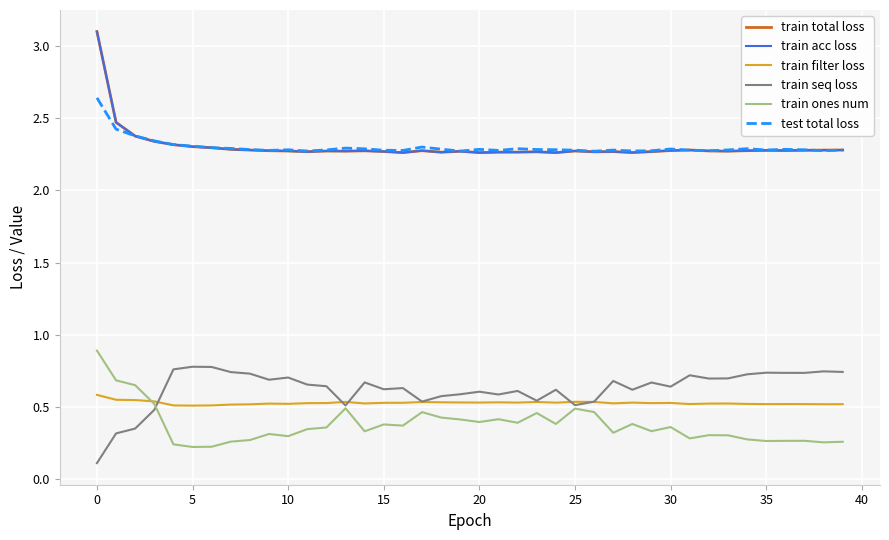

True or false: train acc loss and train ones num cross at least once.

False